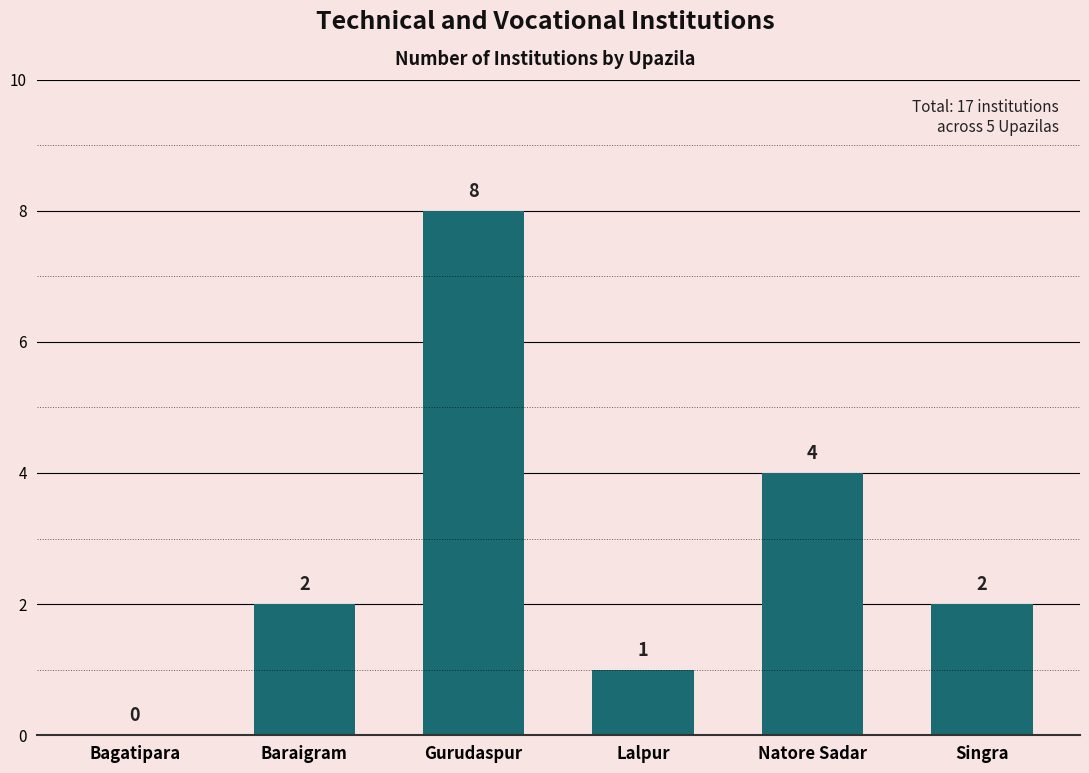

What is the greatest value displayed?

8